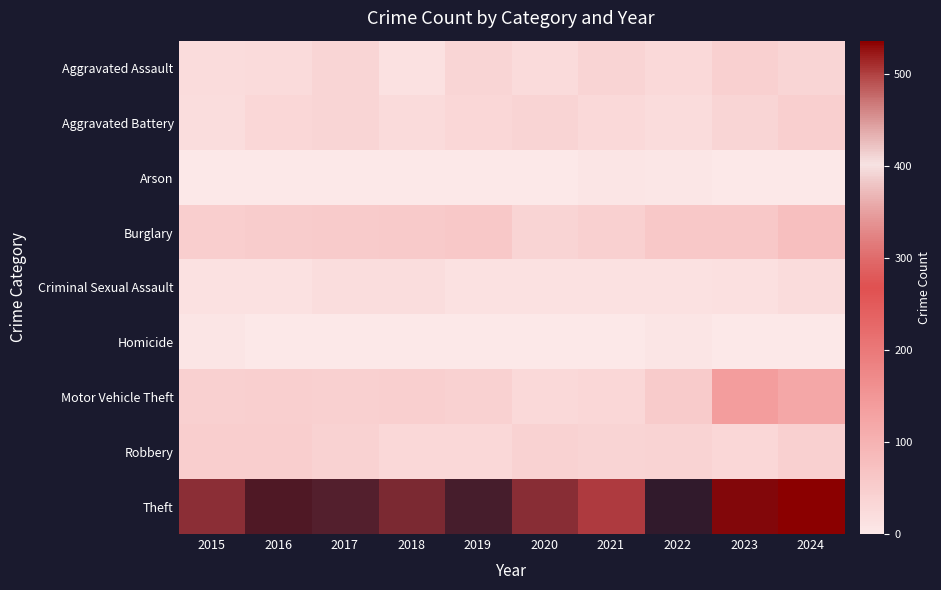

Reading right to left, list all the values displayed in this chart.

Aggravated Assault: 2024=35	2023=44	2022=29	2021=37	2020=25	2019=35	2018=14	2017=34	2016=24	2015=23
Aggravated Battery: 2024=48	2023=34	2022=21	2021=28	2020=37	2019=33	2018=24	2017=34	2016=32	2015=19
Arson: 2024=2	2023=2	2022=3	2021=6	2020=1	2019=2	2018=1	2017=1	2016=1	2015=0
Burglary: 2024=77	2023=60	2022=60	2021=45	2020=37	2019=59	2018=55	2017=53	2016=52	2015=49
Criminal Sexual Assault: 2024=22	2023=16	2022=14	2021=14	2020=13	2019=14	2018=20	2017=19	2016=13	2015=14
Homicide: 2024=0	2023=1	2022=5	2021=1	2020=2	2019=0	2018=0	2017=1	2016=2	2015=6
Motor Vehicle Theft: 2024=121	2023=139	2022=53	2021=32	2020=28	2019=42	2018=48	2017=44	2016=47	2015=46
Robbery: 2024=44	2023=33	2022=39	2021=36	2020=41	2019=30	2018=31	2017=41	2016=49	2015=49
Theft: 2024=536	2023=515	2022=398	2021=300	2020=327	2019=380	2018=339	2017=370	2016=437	2015=325